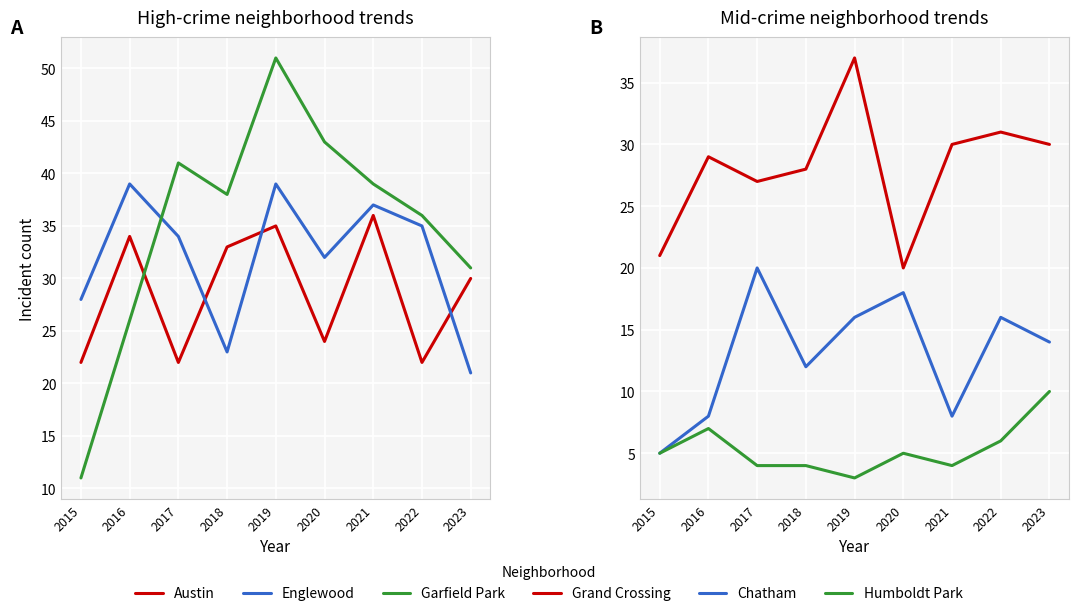

Reading left to right, what are all the values shown in this chart?

Austin: 2015=22	2016=34	2017=22	2018=33	2019=35	2020=24	2021=36	2022=22	2023=30
Englewood: 2015=28	2016=39	2017=34	2018=23	2019=39	2020=32	2021=37	2022=35	2023=21
Garfield Park: 2015=11	2016=26	2017=41	2018=38	2019=51	2020=43	2021=39	2022=36	2023=31
Grand Crossing: 2015=21	2016=29	2017=27	2018=28	2019=37	2020=20	2021=30	2022=31	2023=30
Chatham: 2015=5	2016=8	2017=20	2018=12	2019=16	2020=18	2021=8	2022=16	2023=14
Humboldt Park: 2015=5	2016=7	2017=4	2018=4	2019=3	2020=5	2021=4	2022=6	2023=10